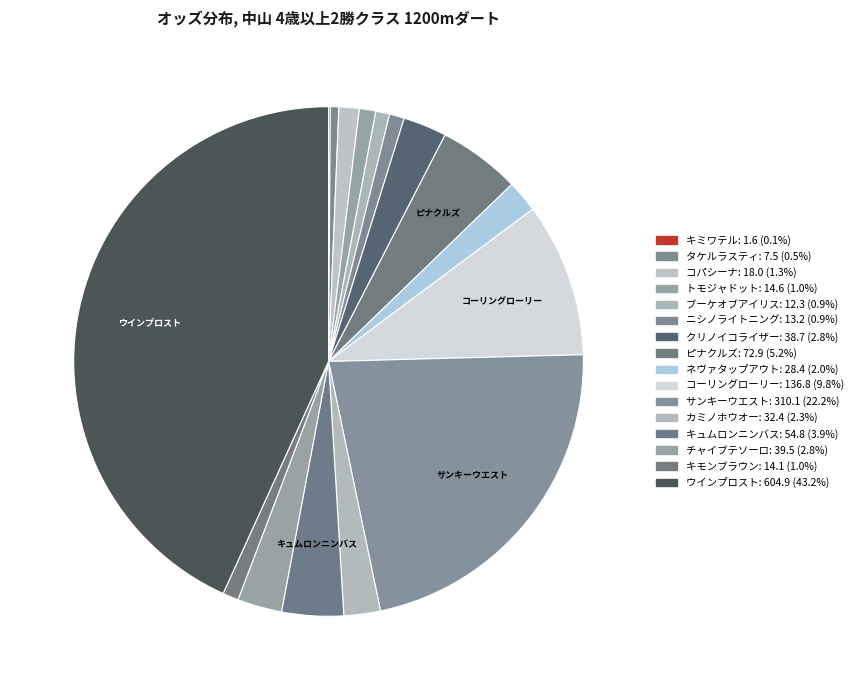

What is the change in value from ニシノライトニング to サンキーウエスト?

+296.9